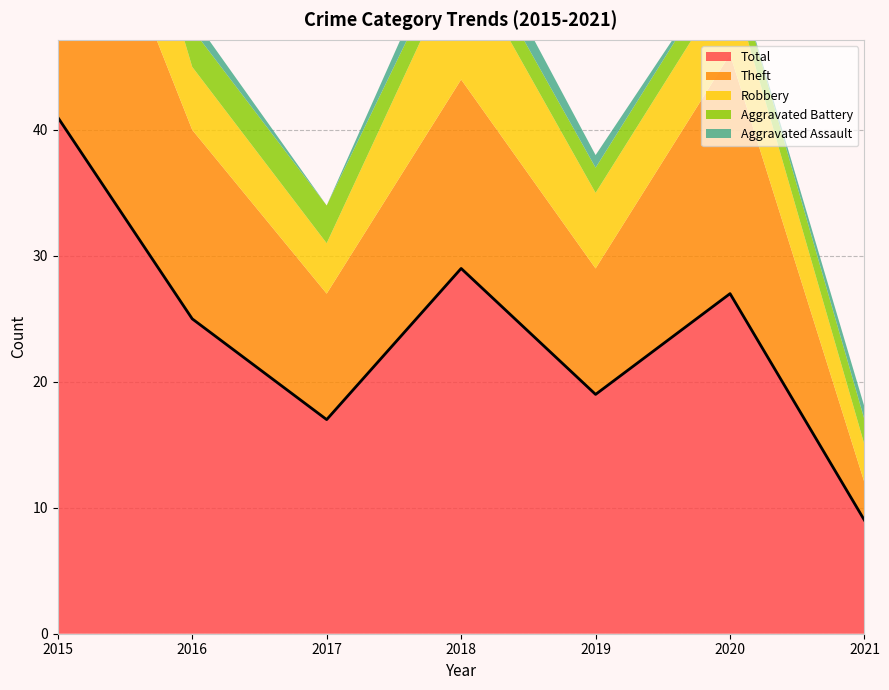

Which series has the widest spread of values?

Total